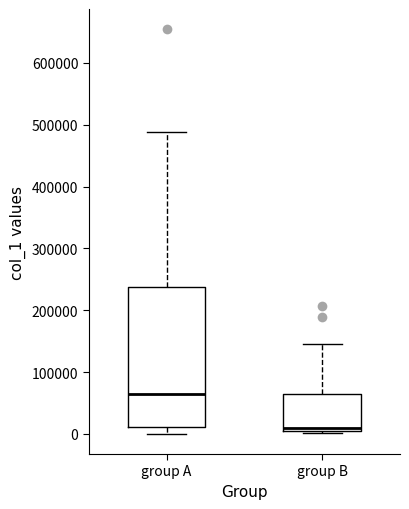

Comparing the boxes themselves (not the whiskers), which one is the tallest?

group A